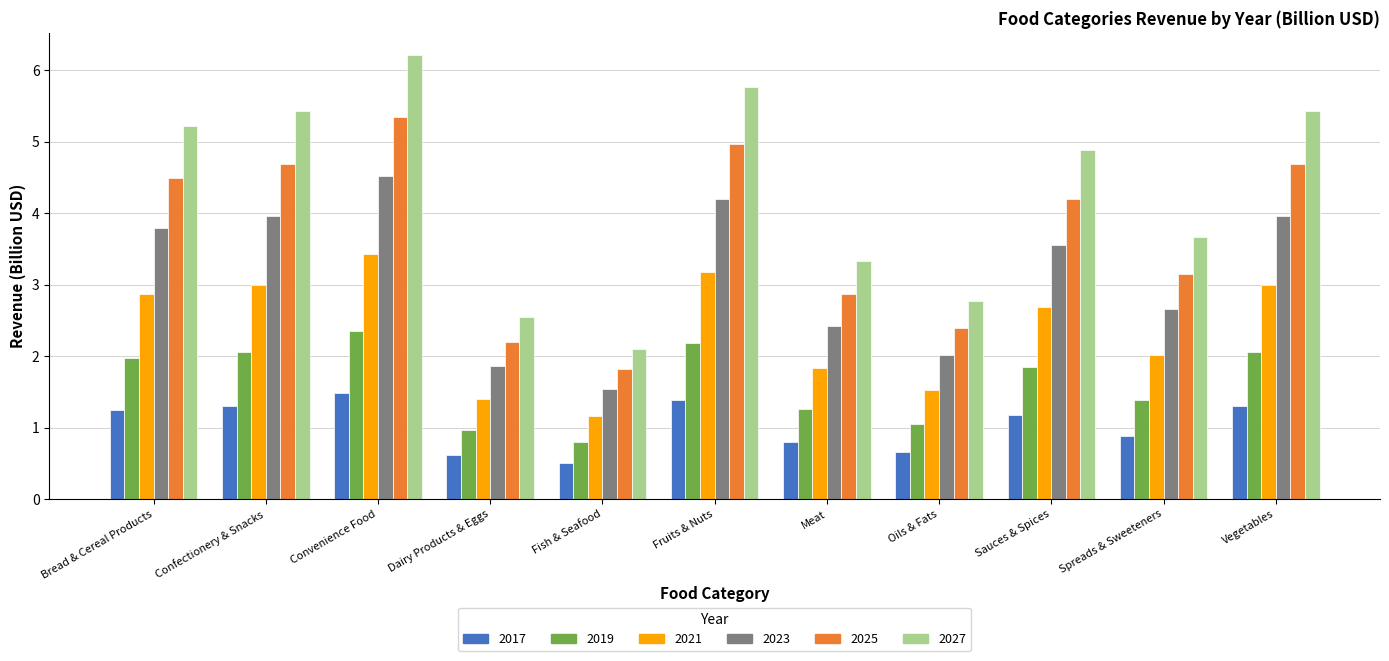

Reading right to left, what are all the values shown in this chart?

2017: 1.3	0.9	1.2	0.7	0.8	1.4	0.5	0.6	1.5	1.3	1.2
2019: 2.1	1.4	1.8	1.0	1.3	2.2	0.8	1.0	2.4	2.1	2.0
2021: 3.0	2.0	2.7	1.5	1.8	3.2	1.2	1.4	3.4	3.0	2.9
2023: 4.0	2.7	3.6	2.0	2.4	4.2	1.5	1.9	4.5	4.0	3.8
2025: 4.7	3.2	4.2	2.4	2.9	5.0	1.8	2.2	5.4	4.7	4.5
2027: 5.4	3.7	4.9	2.8	3.3	5.8	2.1	2.5	6.2	5.4	5.2